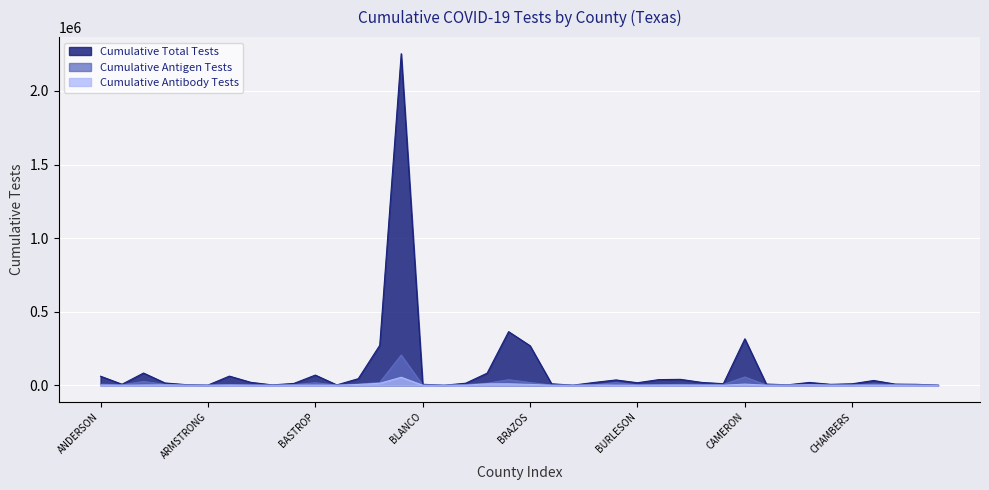

What is the maximum value shown in the chart?

2253429